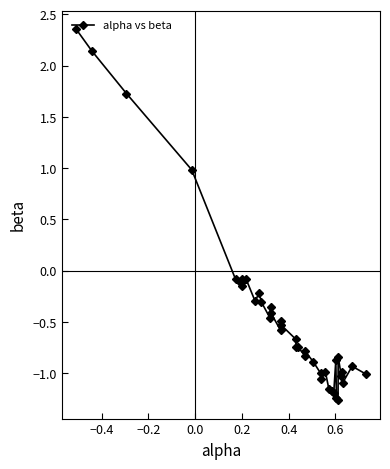

True or false: the data has more than 1 interior local peaks.

True